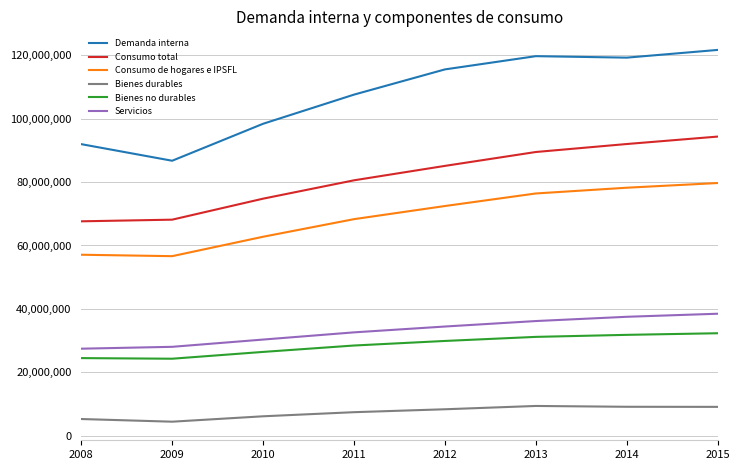

True or false: Consumo de hogares e IPSFL has more than 2 points higher than both neighbors.

False